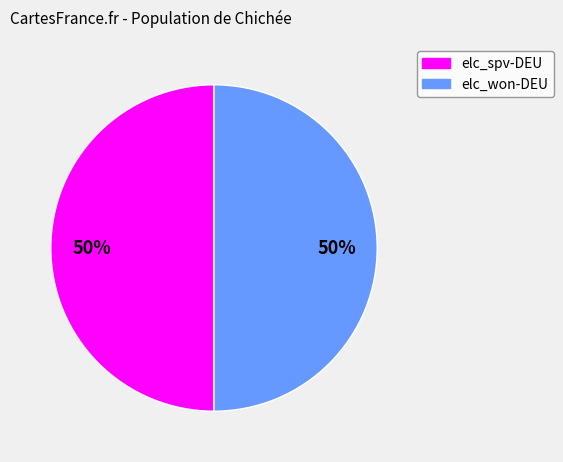

To the nearest percent, what is the average slice percentage?

50%